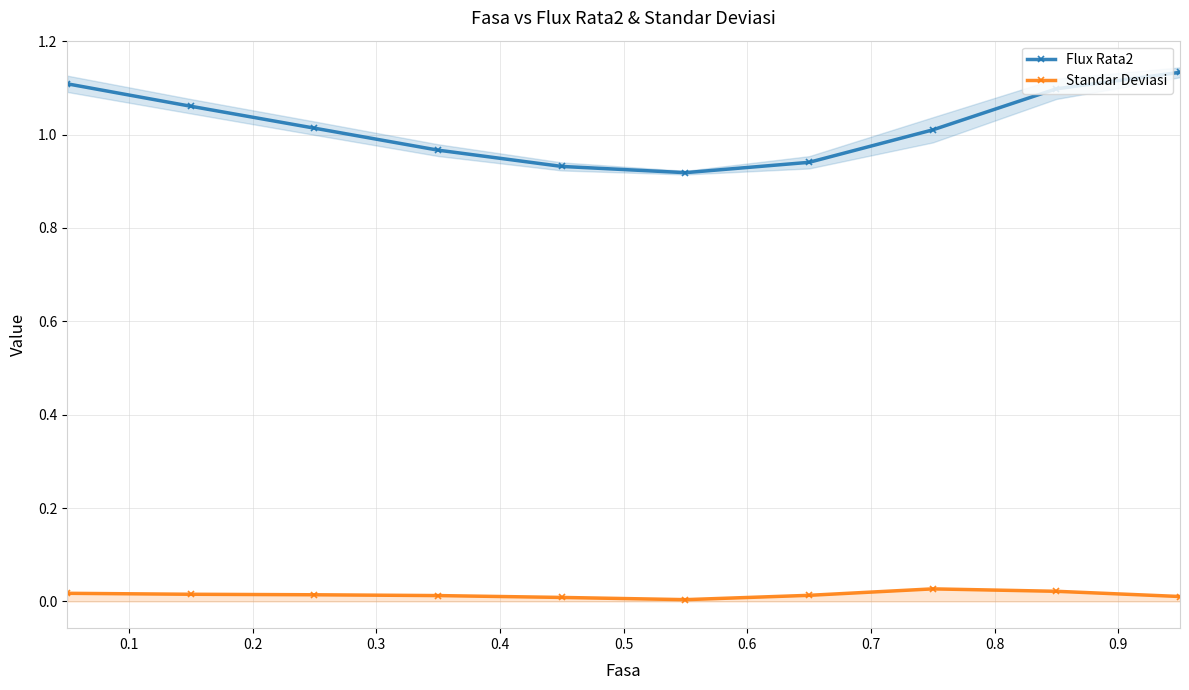

True or false: Flux Rata2 and Standar Deviasi cross at least once.

False